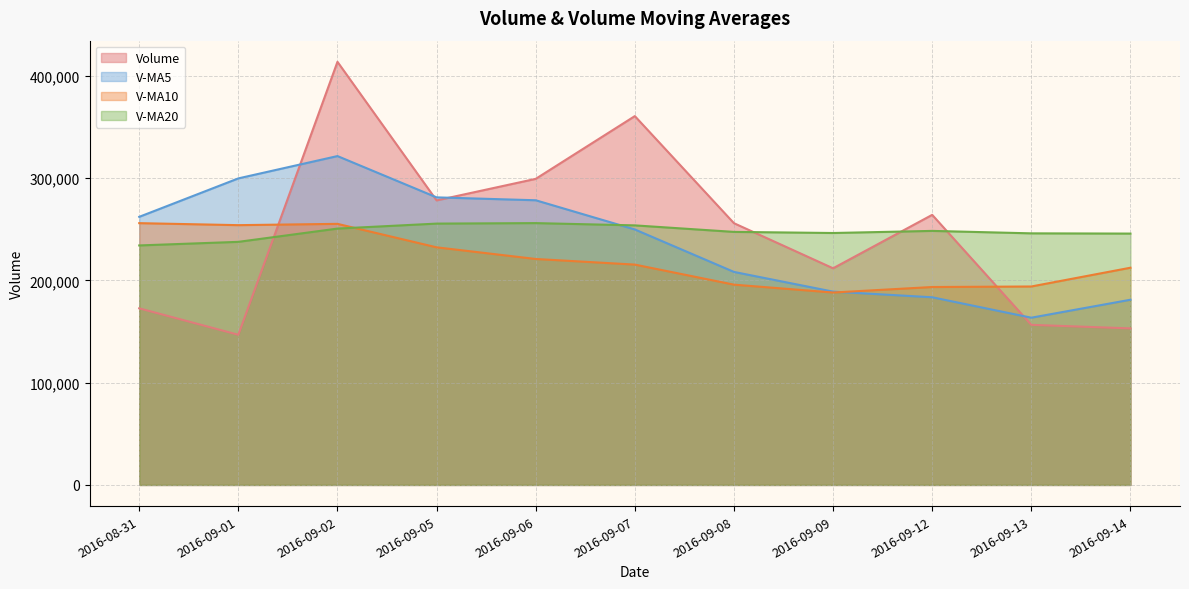

At which category is the sum across all series the highest?

2016-09-02